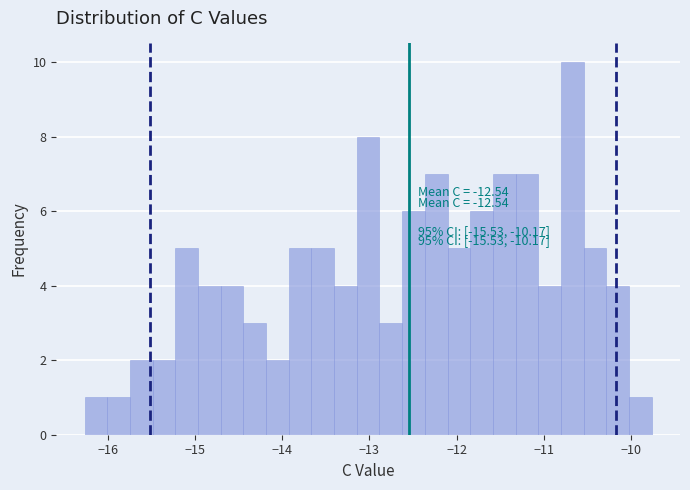

Read against the x-axis, roughly where is the centre of the tallest bar?

-10.7